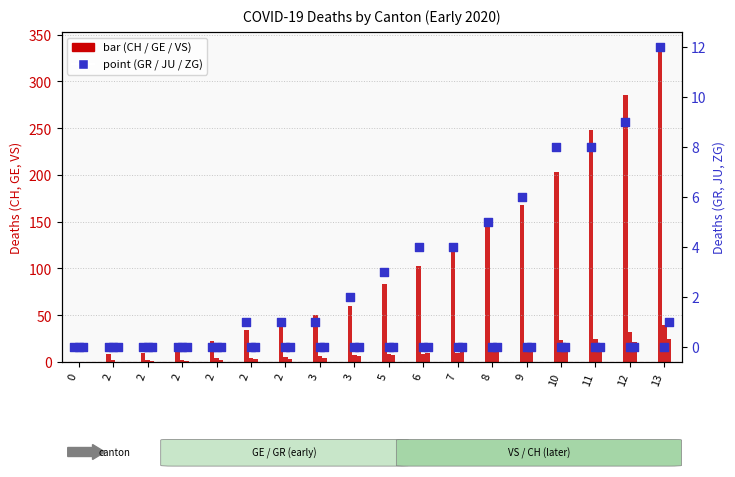

Which series has the largest total across all categories?

CH